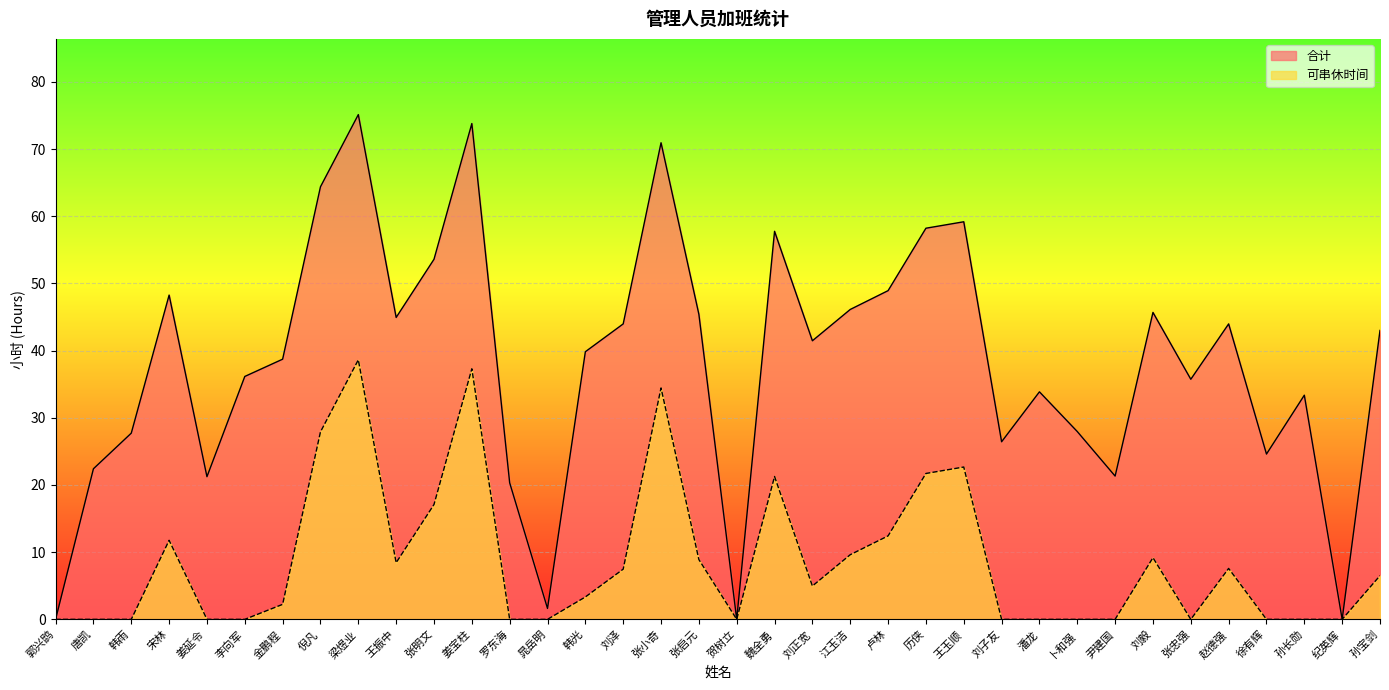

The value of 可串休时间 at 刘正宽 is 3.2. True or false?

False